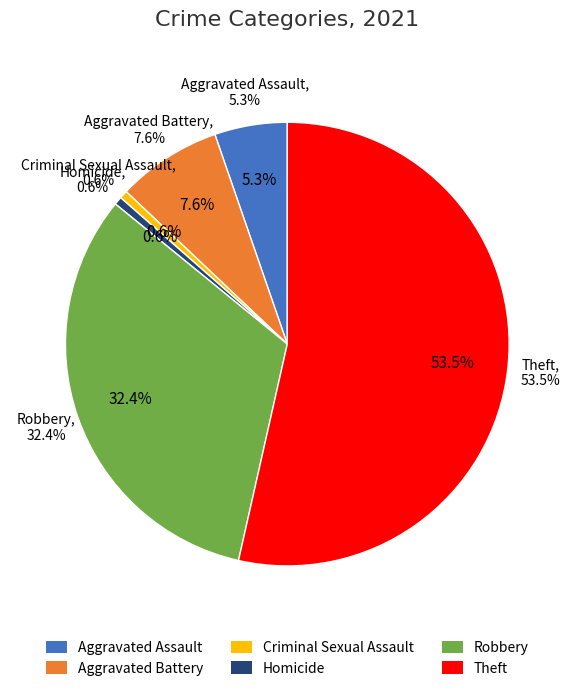

To the nearest percent, what portion does Aggravated Assault represent?

5%